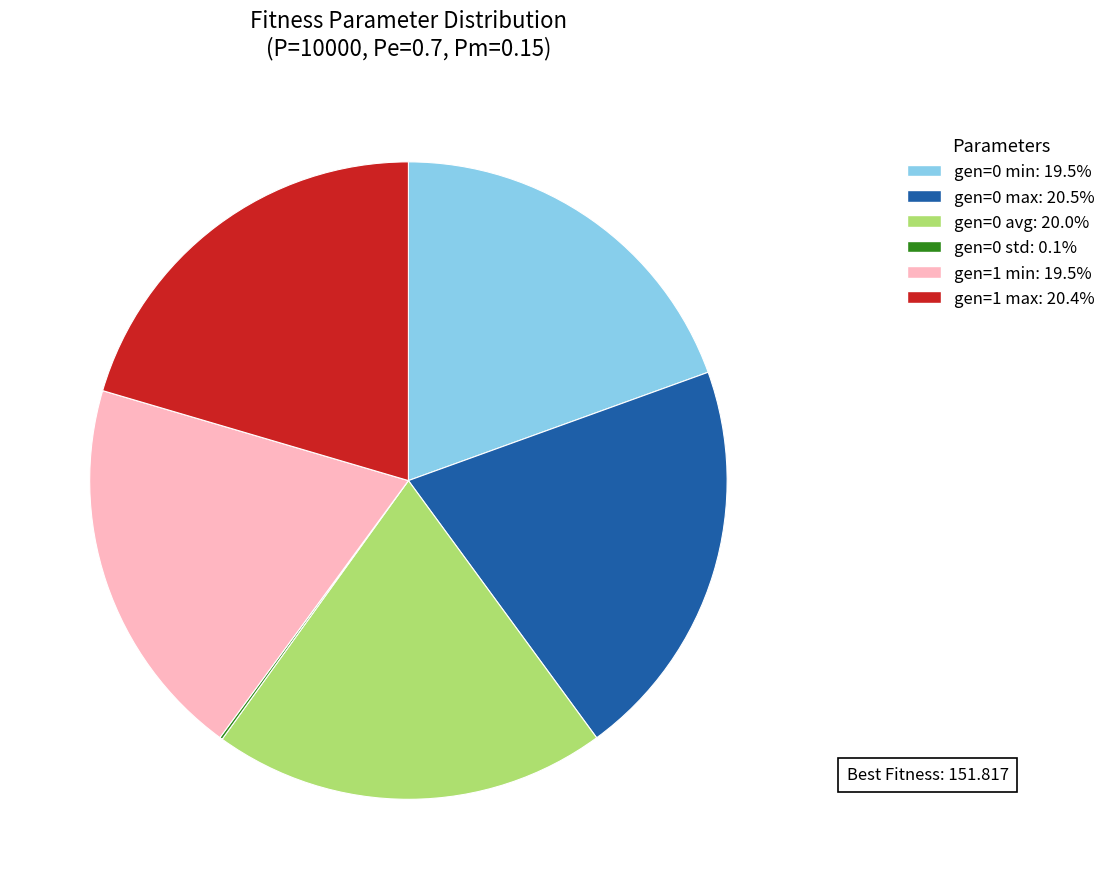

Is there a majority slice in this chart?

No